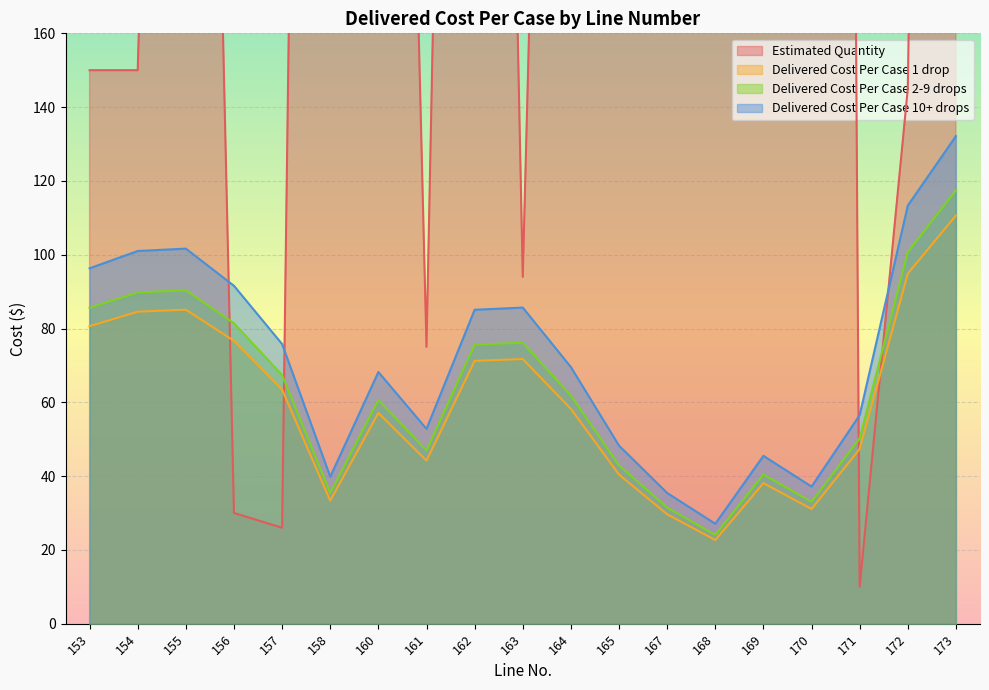

Is it true that Delivered Cost Per Case 2-9 drops equals 13.0 at 158?

False